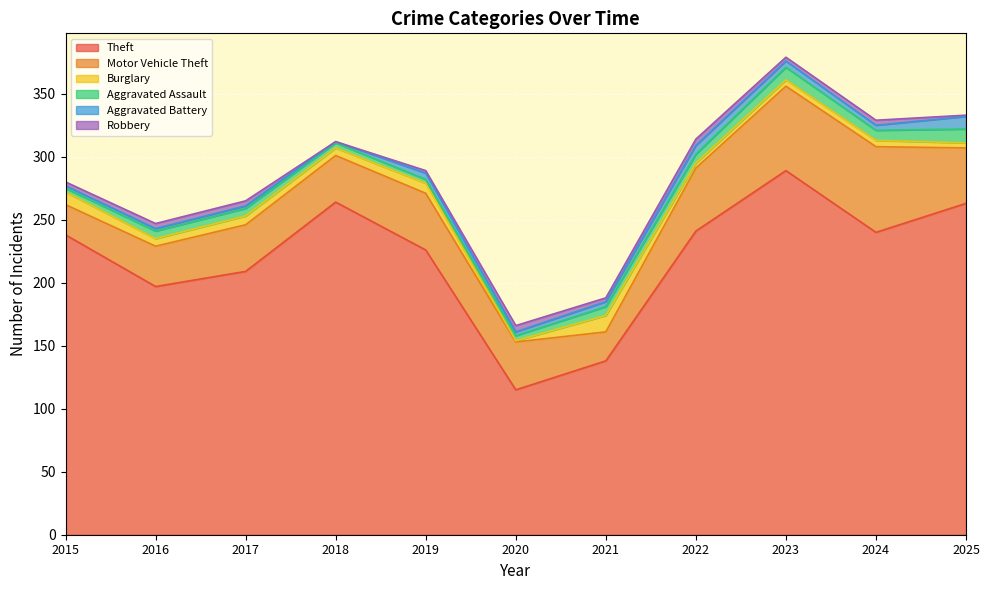

How many lines are shown in the chart?

6